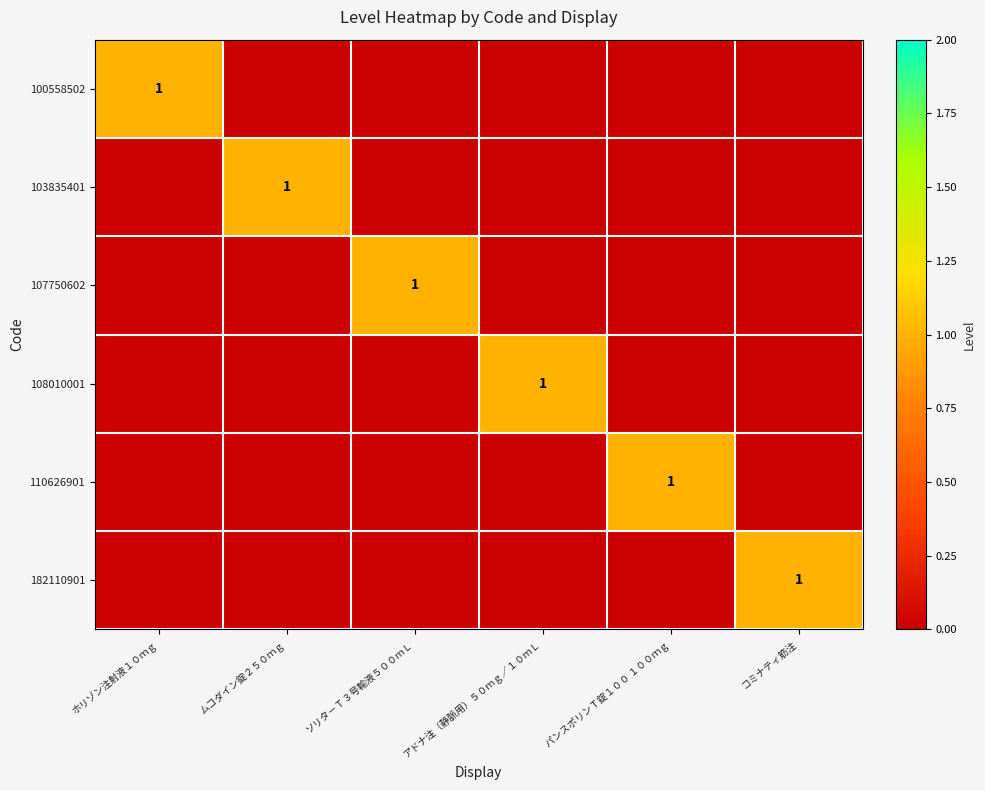

The value of 100558502 at ホリゾン注射液１０ｍｇ is 2. True or false?

False